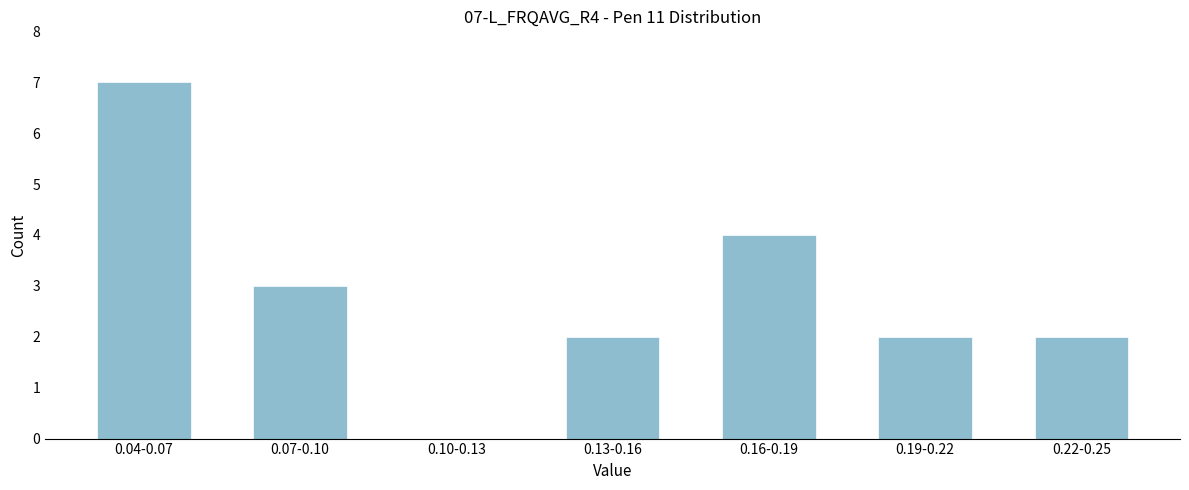

Reading right to left, list all the values displayed in this chart.

0.22-0.25=2	0.19-0.22=2	0.16-0.19=4	0.13-0.16=2	0.10-0.13=0	0.07-0.10=3	0.04-0.07=7